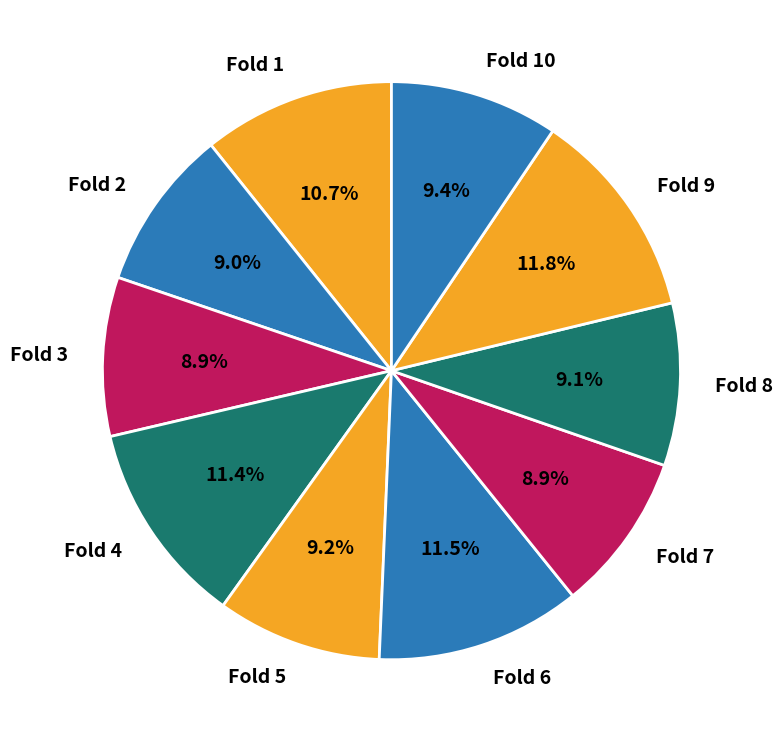

True or false: Fold 8 accounts for 9% of the total.

True